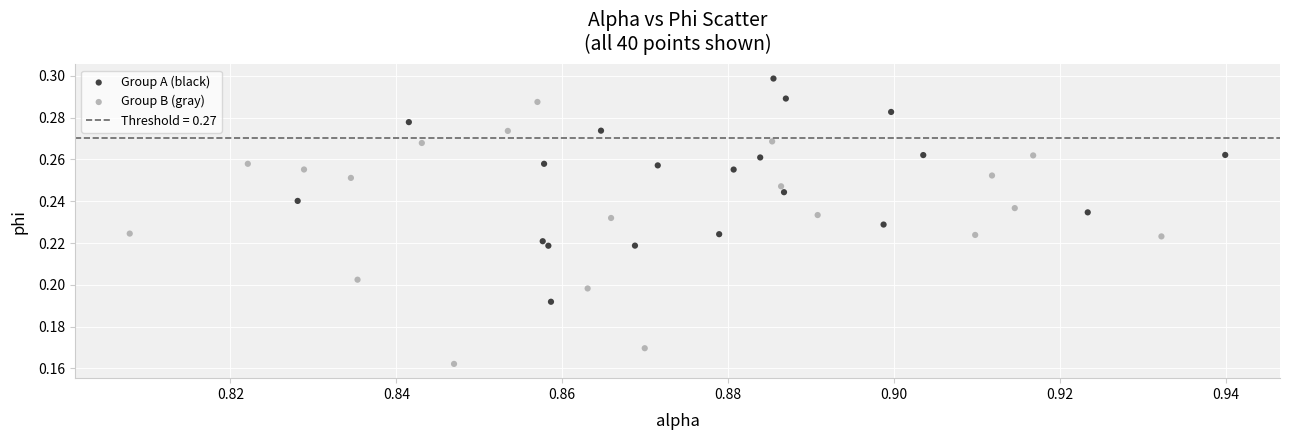

Which series has the widest spread of Y values?

Group B (gray)